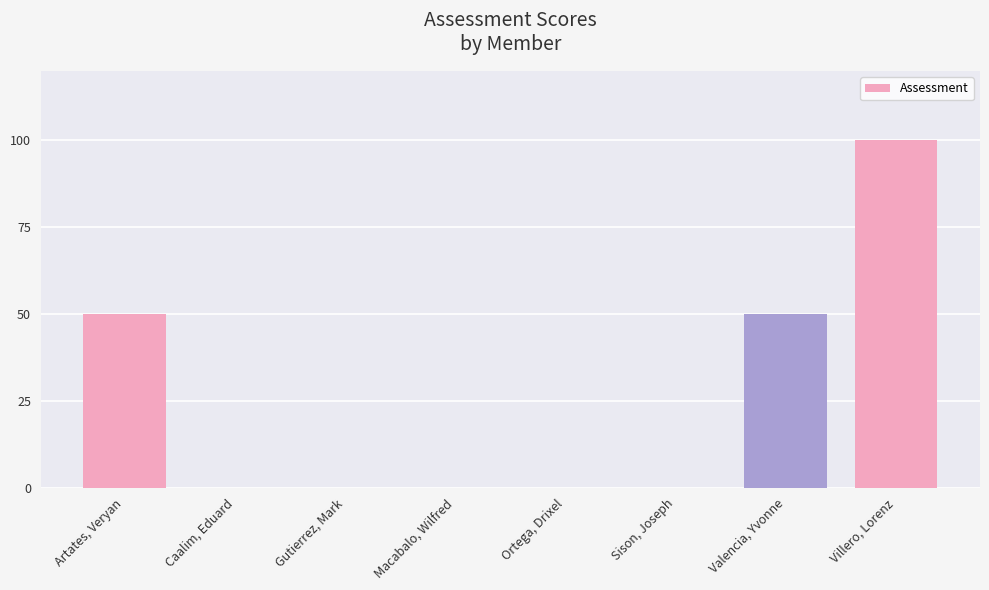

What is the change in value from Gutierrez, Mark to Valencia, Yvonne?

+50